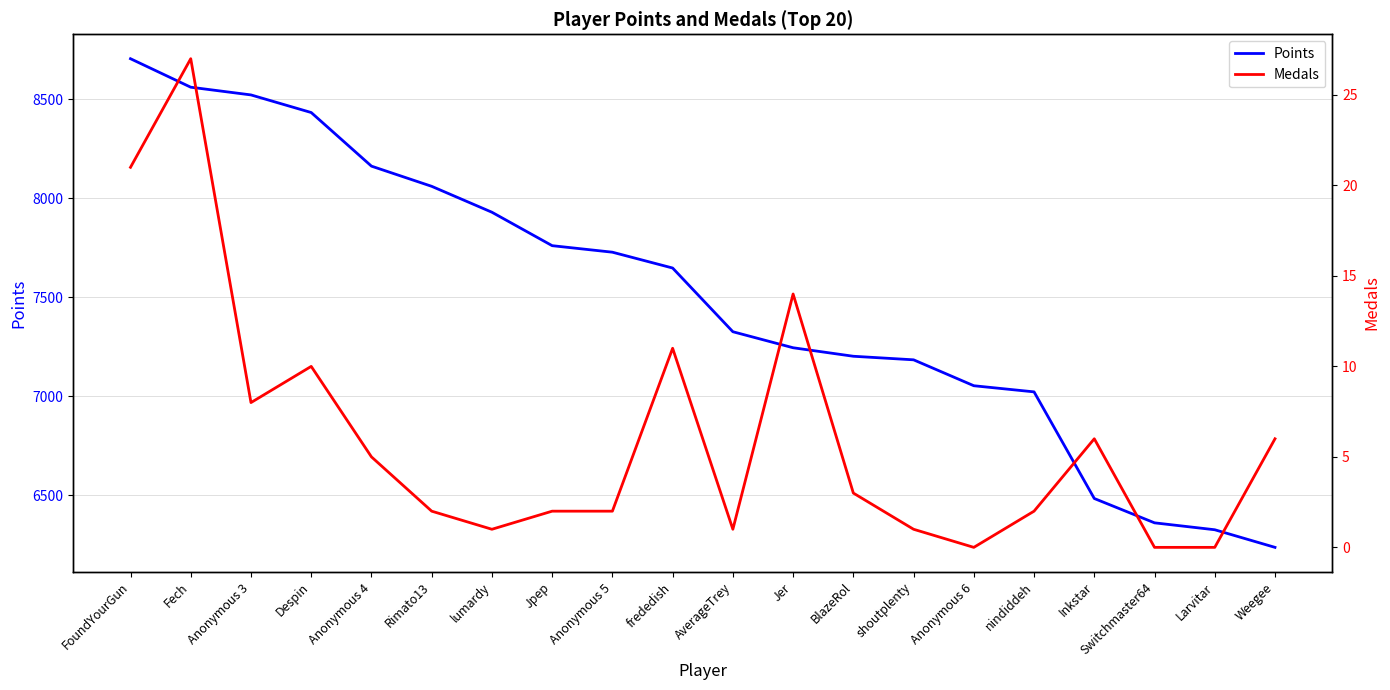

The Points series shows 13891 at Jpep. True or false?

False